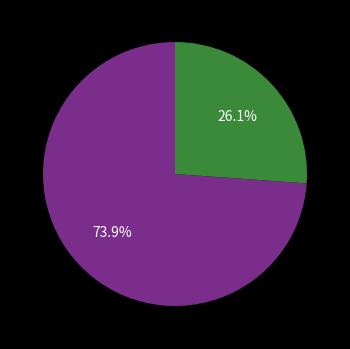

How many slices are in this pie chart?

2